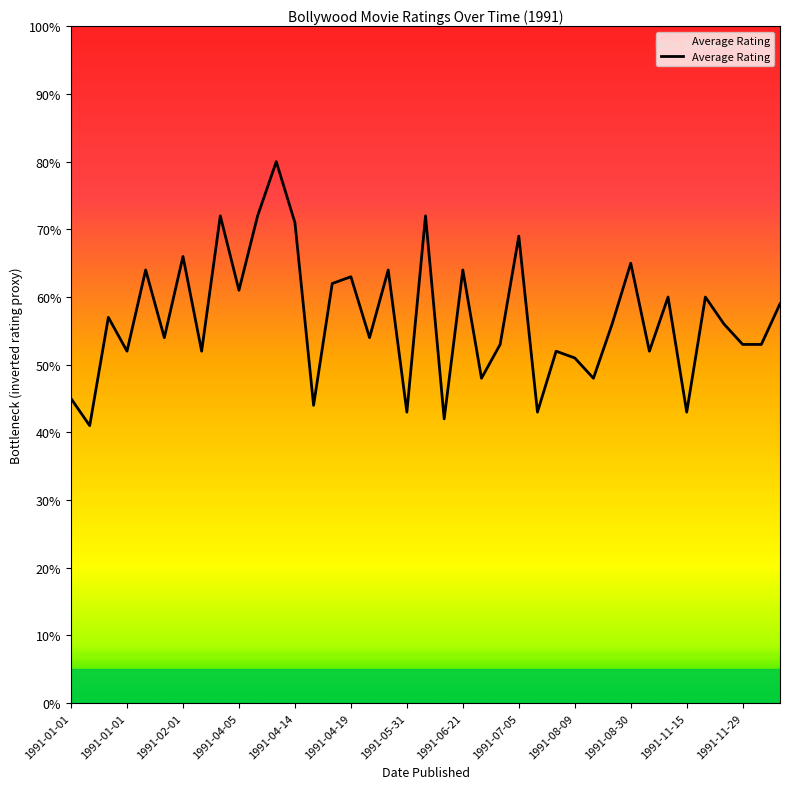

How many points are lower than both their immediate neighbors (excluding endpoints)?

14